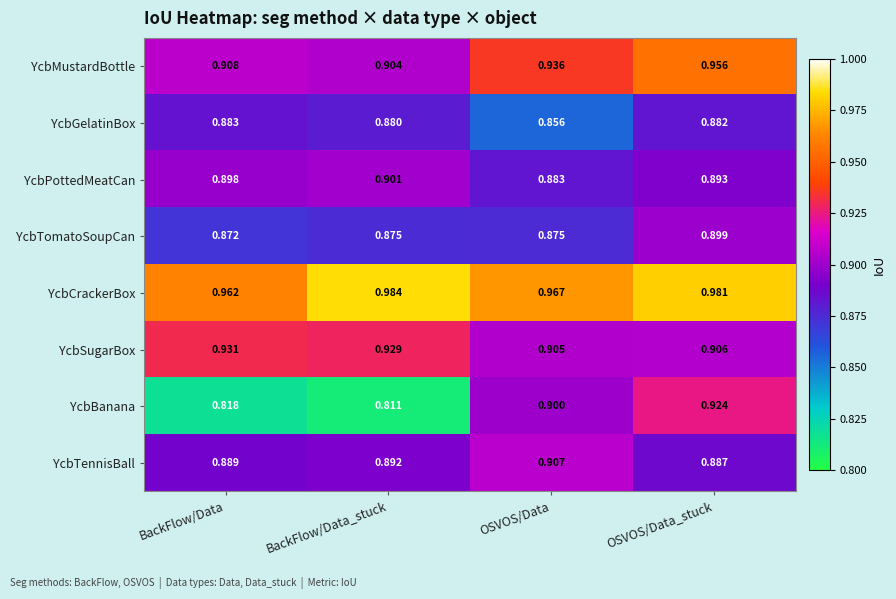

Is the value of YcbTomatoSoupCan at OSVOS/Data greater than the value of YcbGelatinBox at OSVOS/Data_stuck?

No